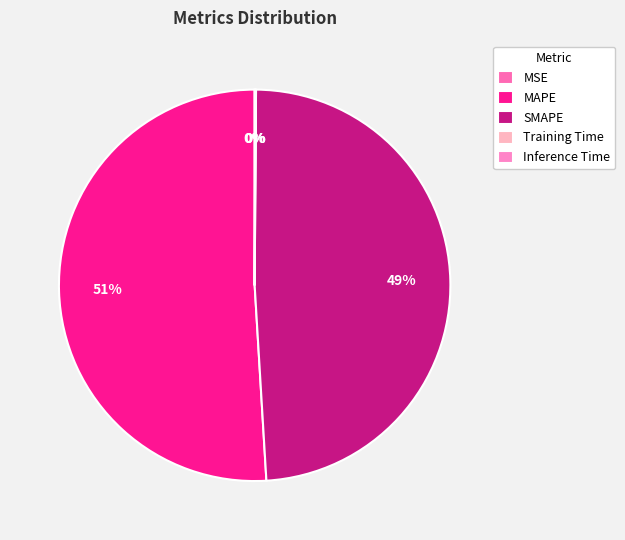

How many segments does this pie chart have?

5